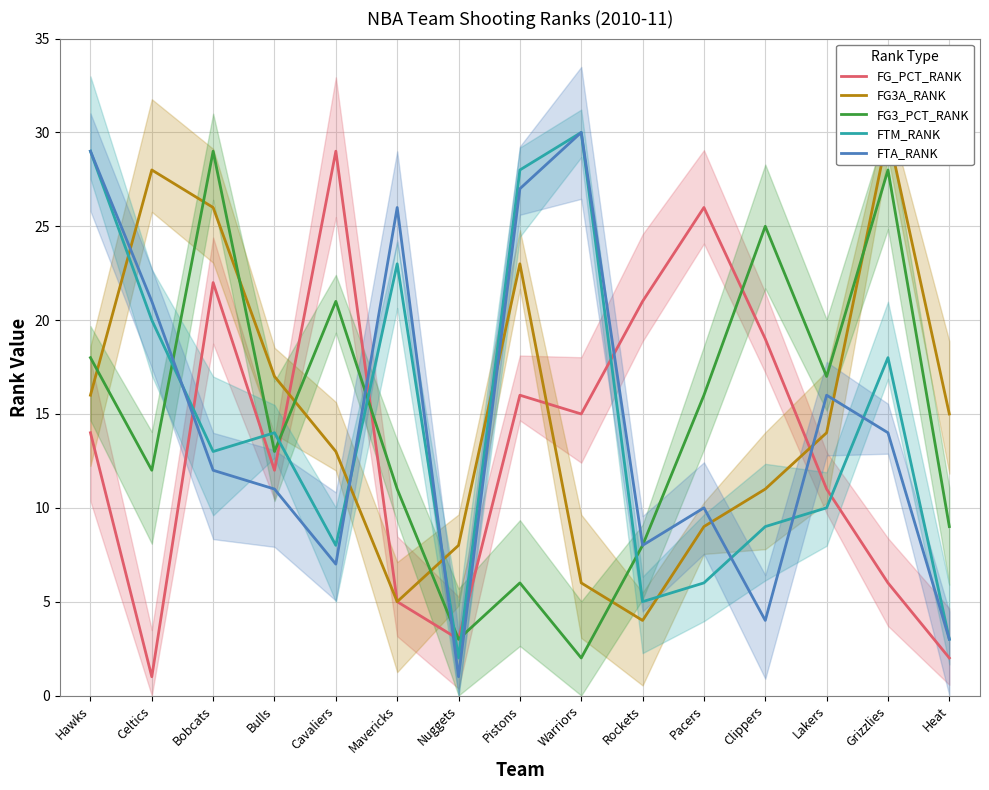

At which category is the sum across all series the highest?

Hawks